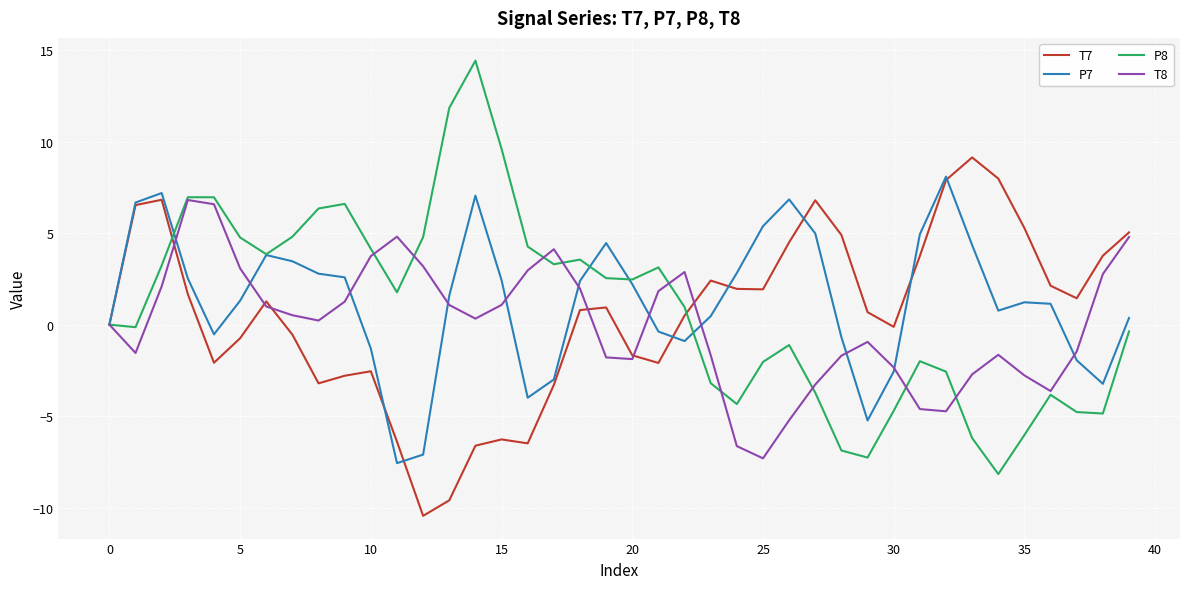

What is the maximum value for T8?

6.8